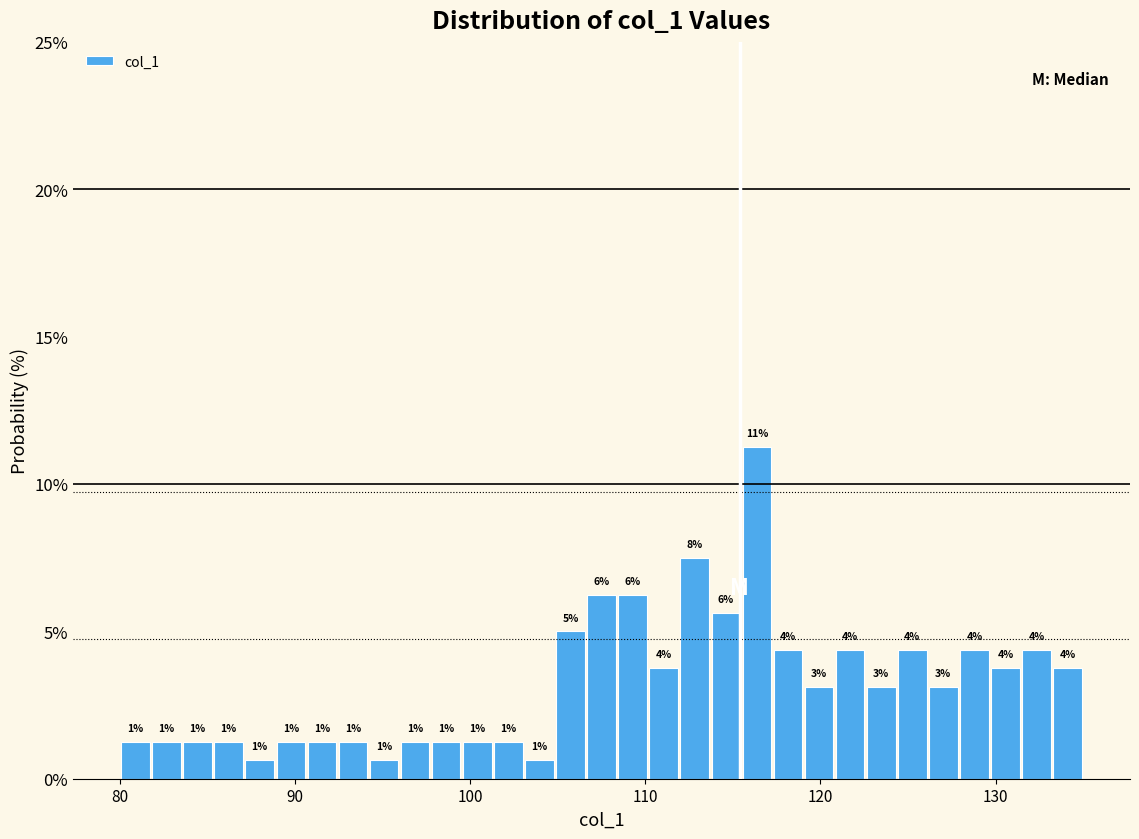

Read against the x-axis, roughly where is the centre of the tallest bar?

116